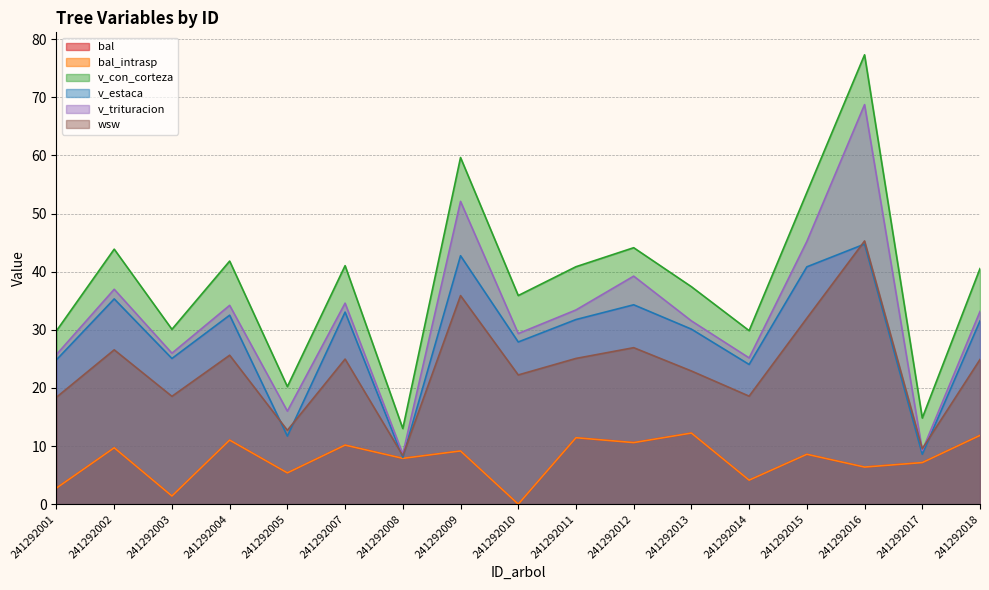

Reading right to left, extract all data points from this chart.

bal: 11.8	7.2	6.4	8.6	4.1	12.2	10.6	11.4	0.0	9.2	7.9	10.2	5.4	11.0	1.4	9.7	2.8
bal_intrasp: 11.8	7.2	6.4	8.6	4.1	12.2	10.6	11.4	0.0	9.2	7.9	10.2	5.4	11.0	1.4	9.7	2.8
v_con_corteza: 40.5	14.8	77.3	53.6	29.9	37.4	44.1	40.9	35.9	59.6	13.0	41.0	20.2	41.8	30.1	43.9	29.8
v_estaca: 31.5	8.6	44.7	40.8	24.0	30.1	34.3	31.8	27.9	42.7	8.0	33.0	11.7	32.5	25.1	35.3	24.8
v_trituracion: 33.1	9.2	68.7	45.2	25.2	31.5	39.2	33.4	29.4	52.1	8.6	34.6	16.0	34.2	26.0	37.0	25.8
wsw: 24.9	9.5	45.3	32.0	18.6	22.9	26.9	25.1	22.2	35.9	8.3	25.0	12.7	25.6	18.6	26.6	18.4